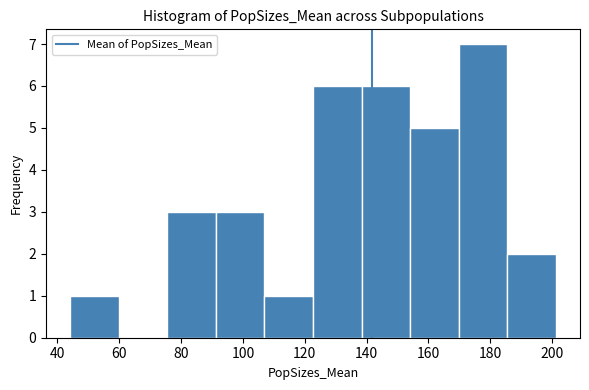

Reading left to right, transcribe this chart: for each bar, give the range it covers on the x-axis and its height. Neither the bar edges nor the heights are printed on the chart, so give them approximately, as read against the axes.

44 to 60: 1
60 to 76: 0
76 to 92: 3
92 to 106: 3
106 to 122: 1
122 to 138: 6
138 to 154: 6
154 to 170: 5
170 to 186: 7
186 to 202: 2